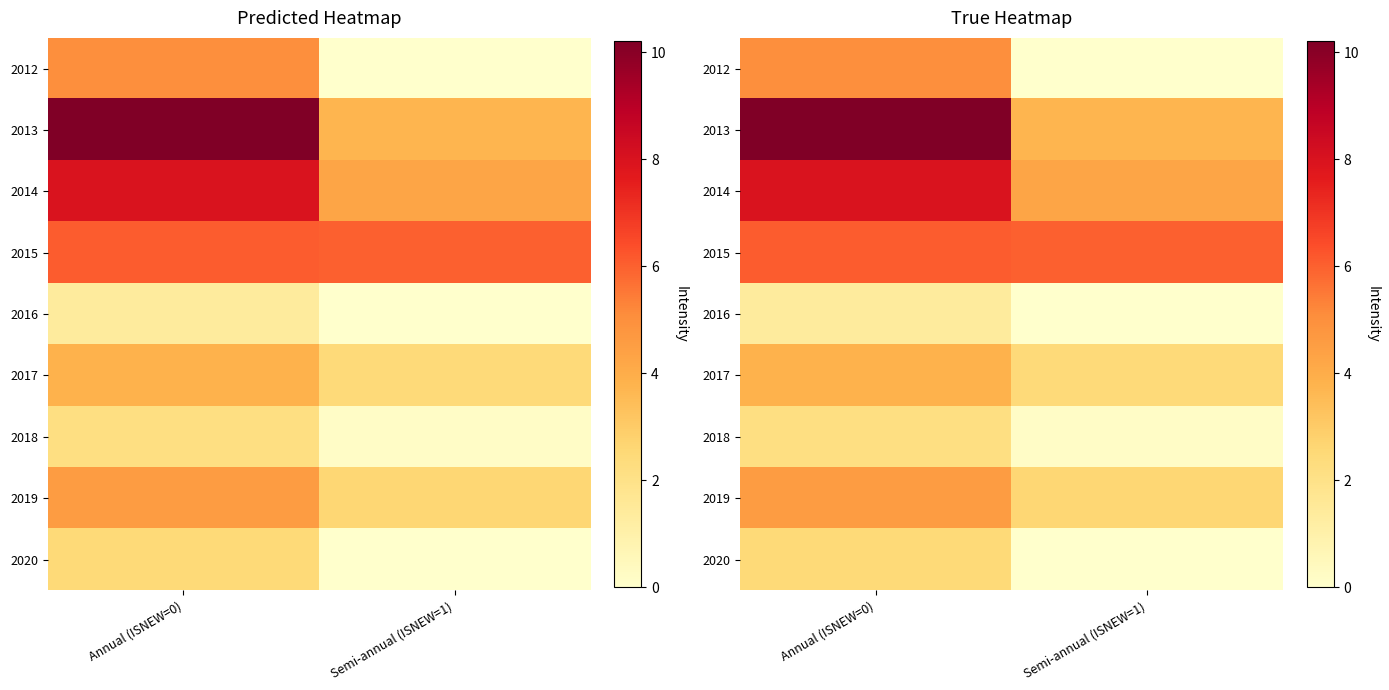

Where does the 2014 series first go above 7?

Annual (ISNEW=0)